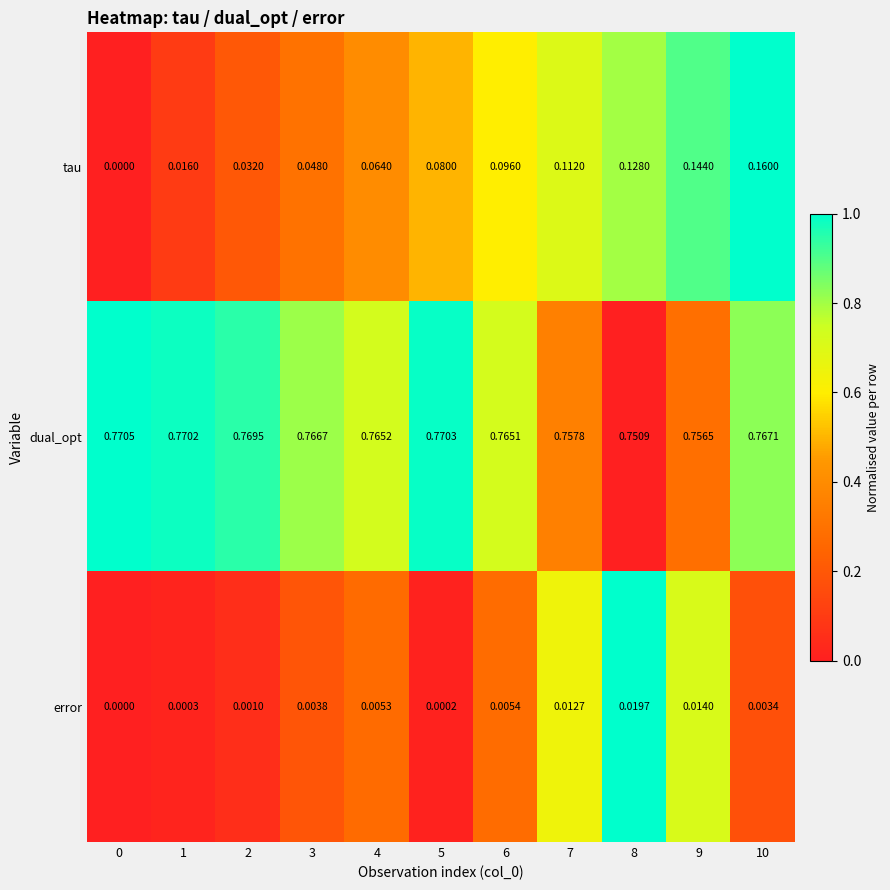

Rank the series at 6 from lowest to highest value.

error, tau, dual_opt